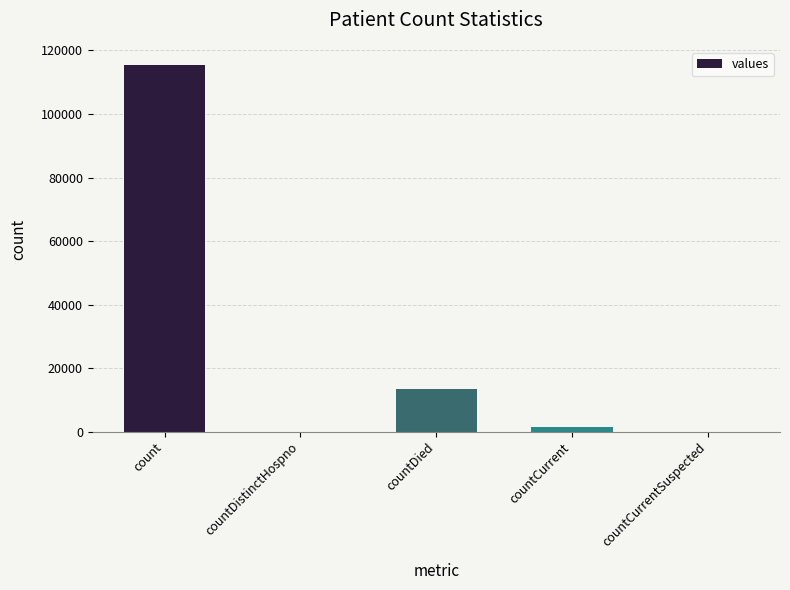

Between countCurrent and countCurrentSuspected, which is larger?

countCurrent